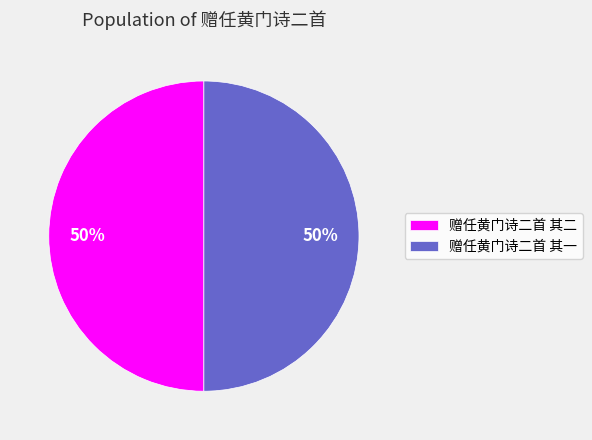

Do 赠任黄门诗二首 其二 and 赠任黄门诗二首 其一 together represent more than half of the pie?

Yes